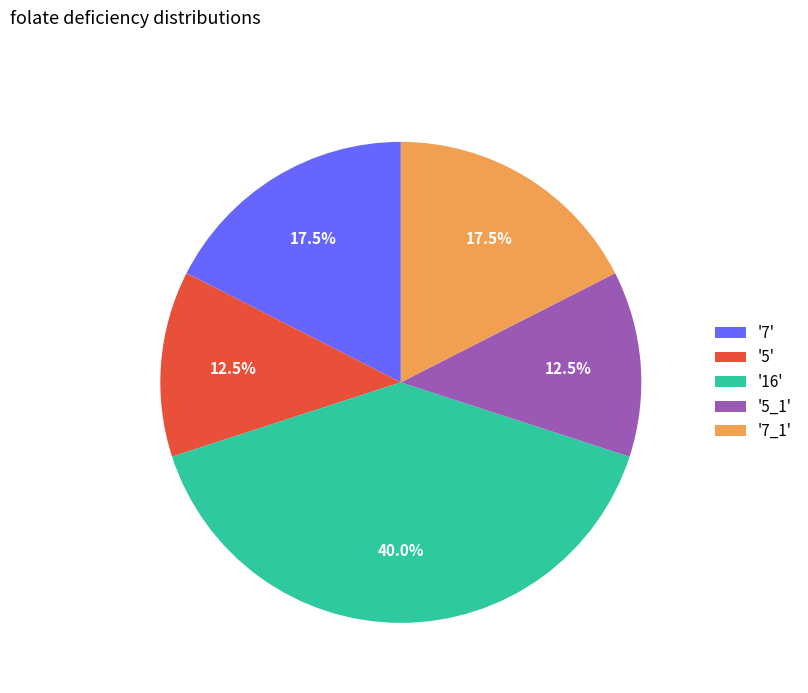

Is there a majority slice in this chart?

No